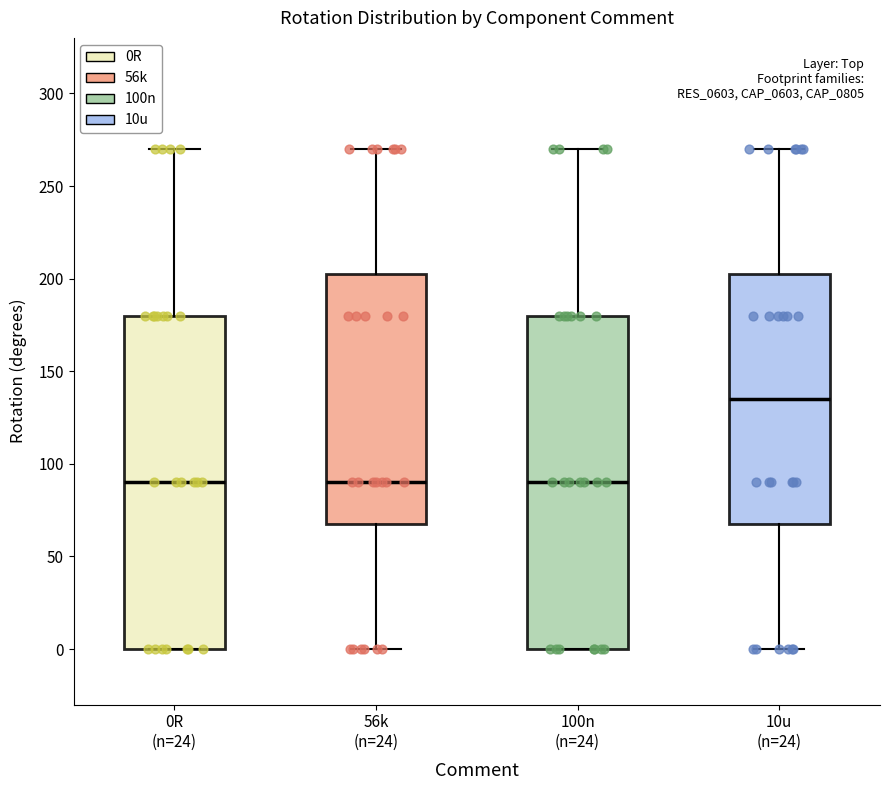

Where is the upper edge of the box for 100n (n=24) on the y-axis? The values are not printed on the chart, so give them approximately, as read against the axis.

180